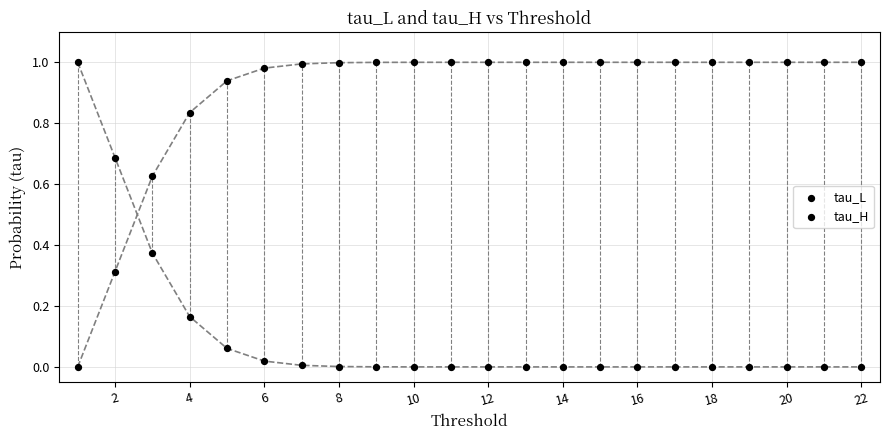

Count the number of points in this scatter plot.

44